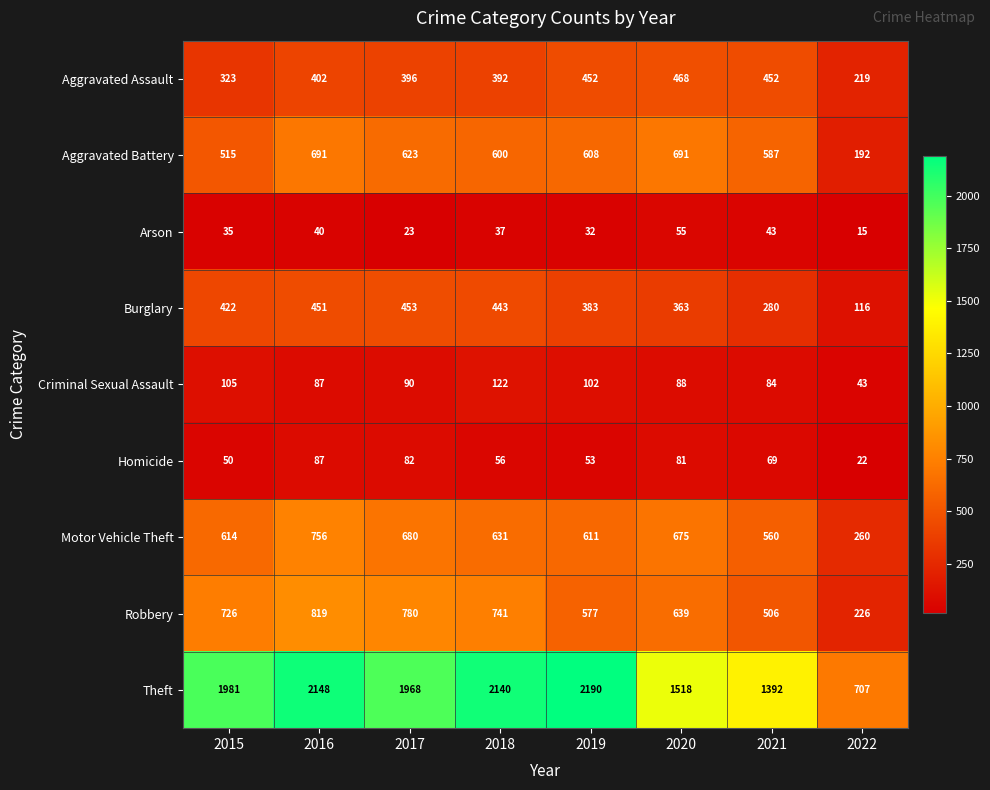

Which label corresponds to the largest value in the chart?

2019